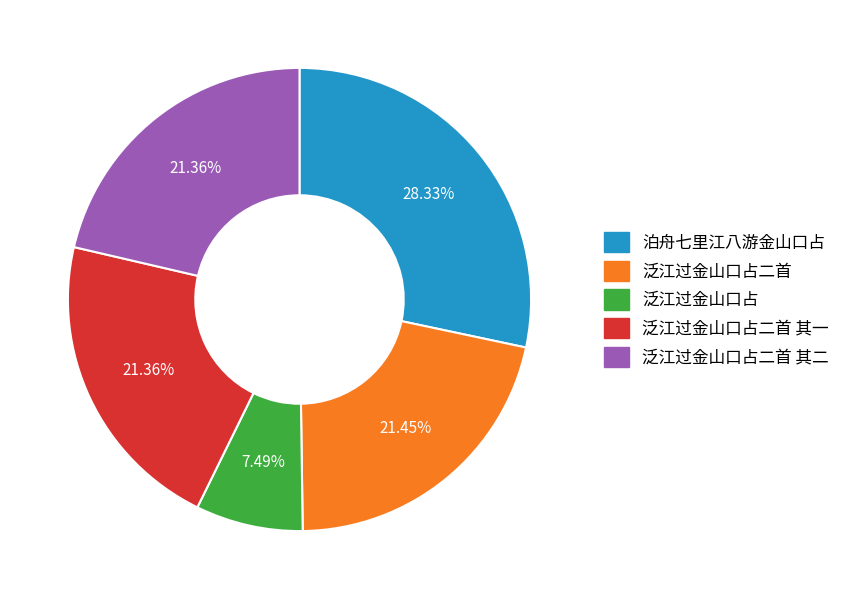

Does any single category account for the majority?

No